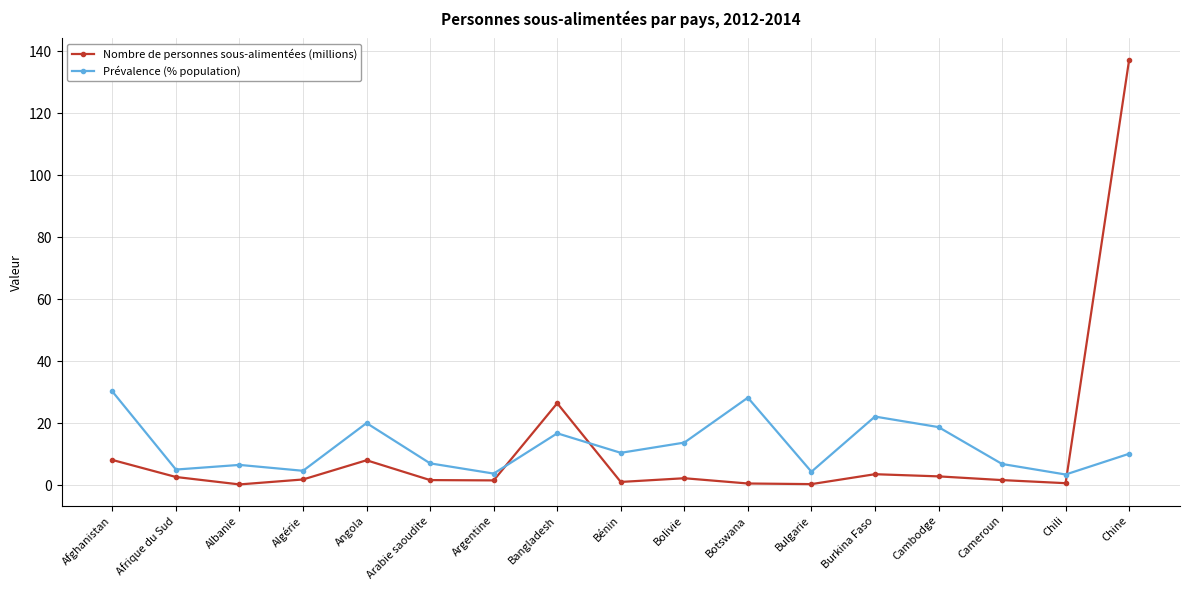

Rank the series by their maximum value, from lowest to highest.

Prévalence (% population), Nombre de personnes sous-alimentées (millions)